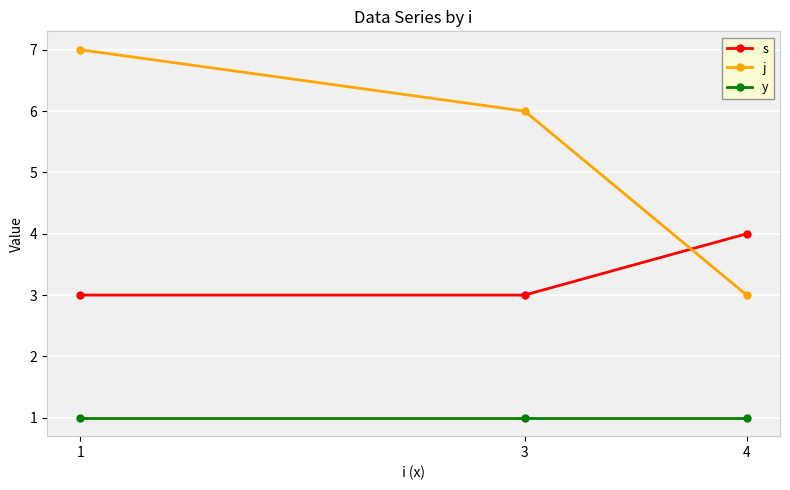

How many lines are shown in the chart?

3